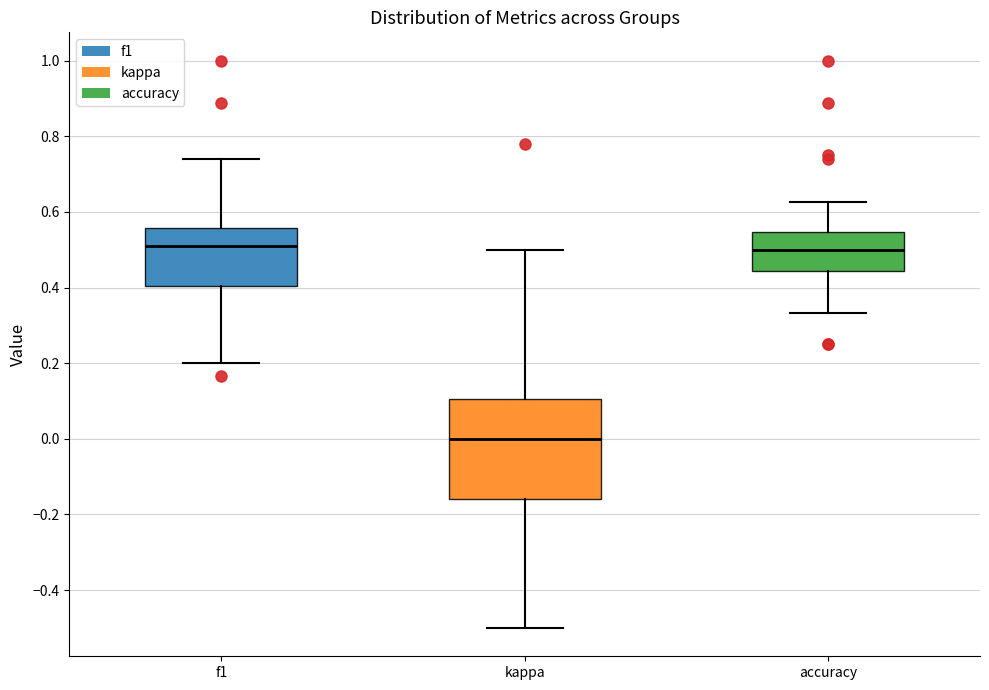

Reading left to right, transcribe this box plot: for each box, give where its median line is, the range the box spans, and where its two whiskers end, as read against the y-axis. The values are not printed on the chart, so give them approximately, as read against the axis.

f1: median 0.52, box 0.40 to 0.56, whiskers 0.20 to 0.74
kappa: median 0.00, box -0.16 to 0.10, whiskers -0.50 to 0.50
accuracy: median 0.50, box 0.44 to 0.54, whiskers 0.34 to 0.62